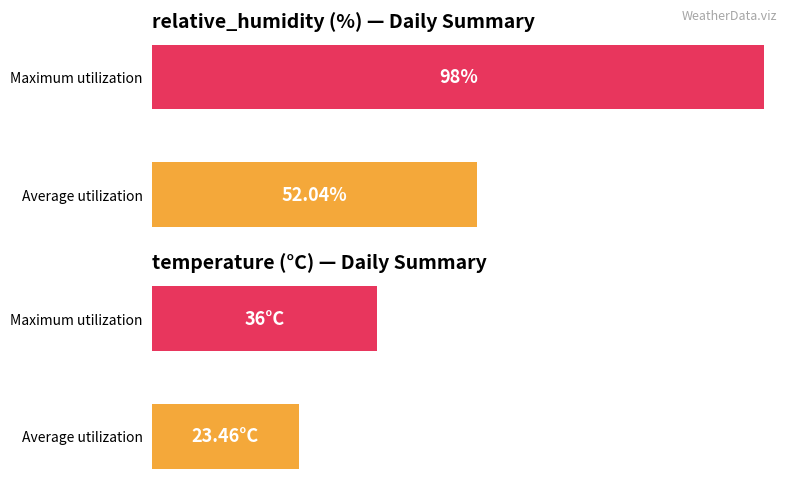

Which series has the largest range (max minus min)?

relative_humidity (%) — Daily Summary